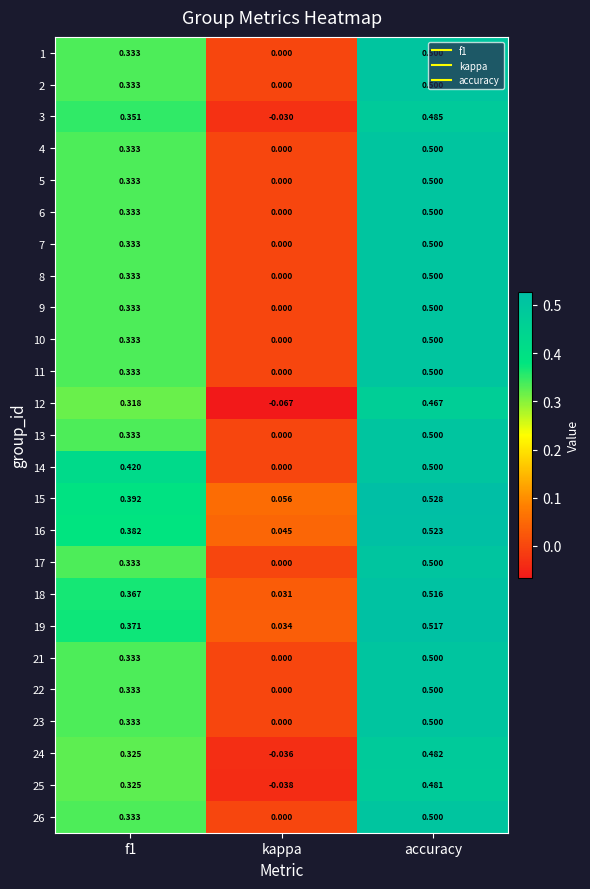

Which label corresponds to the smallest value in the chart?

kappa